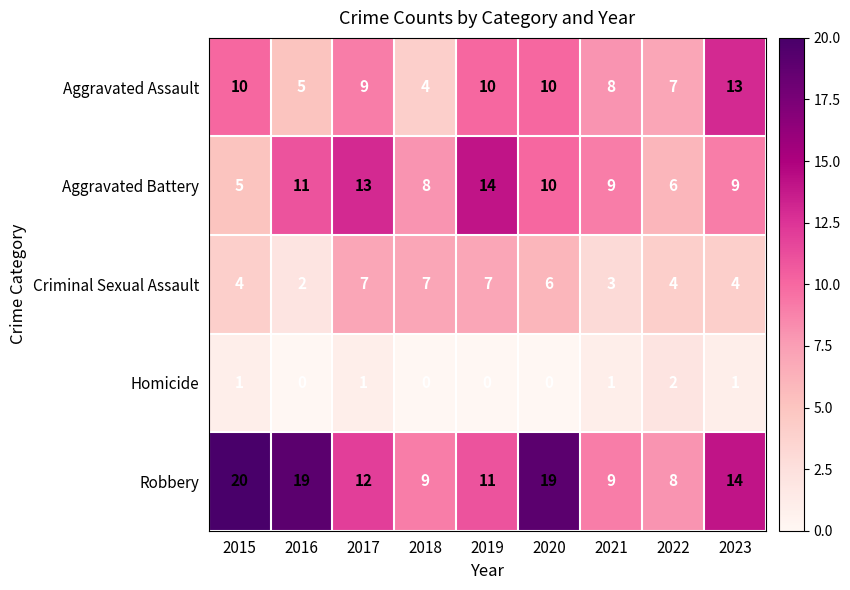

The Criminal Sexual Assault series shows 2 at 2016. True or false?

True